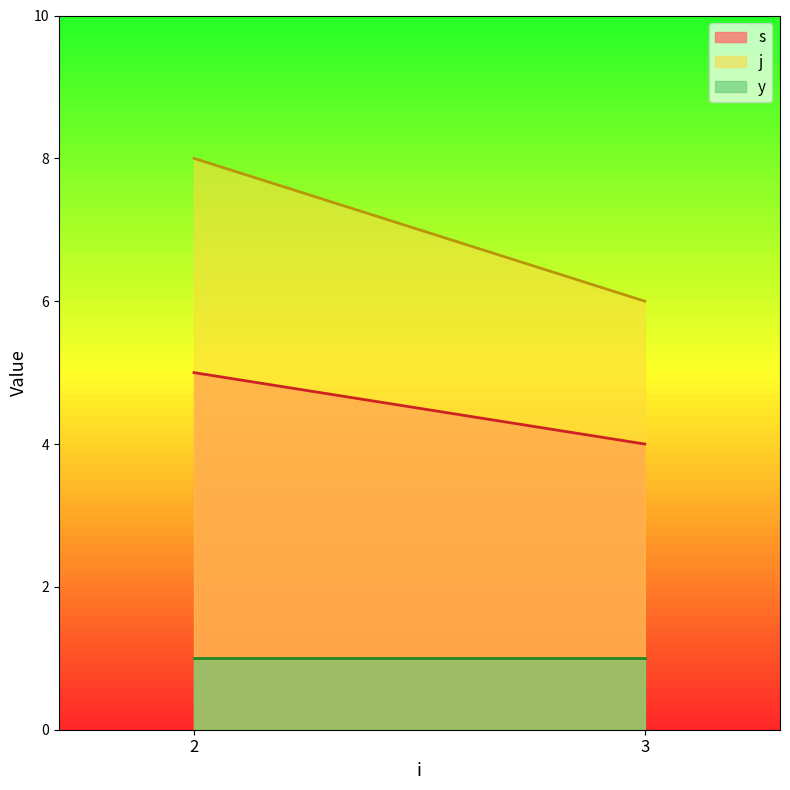

What is the minimum value shown in the chart?

1